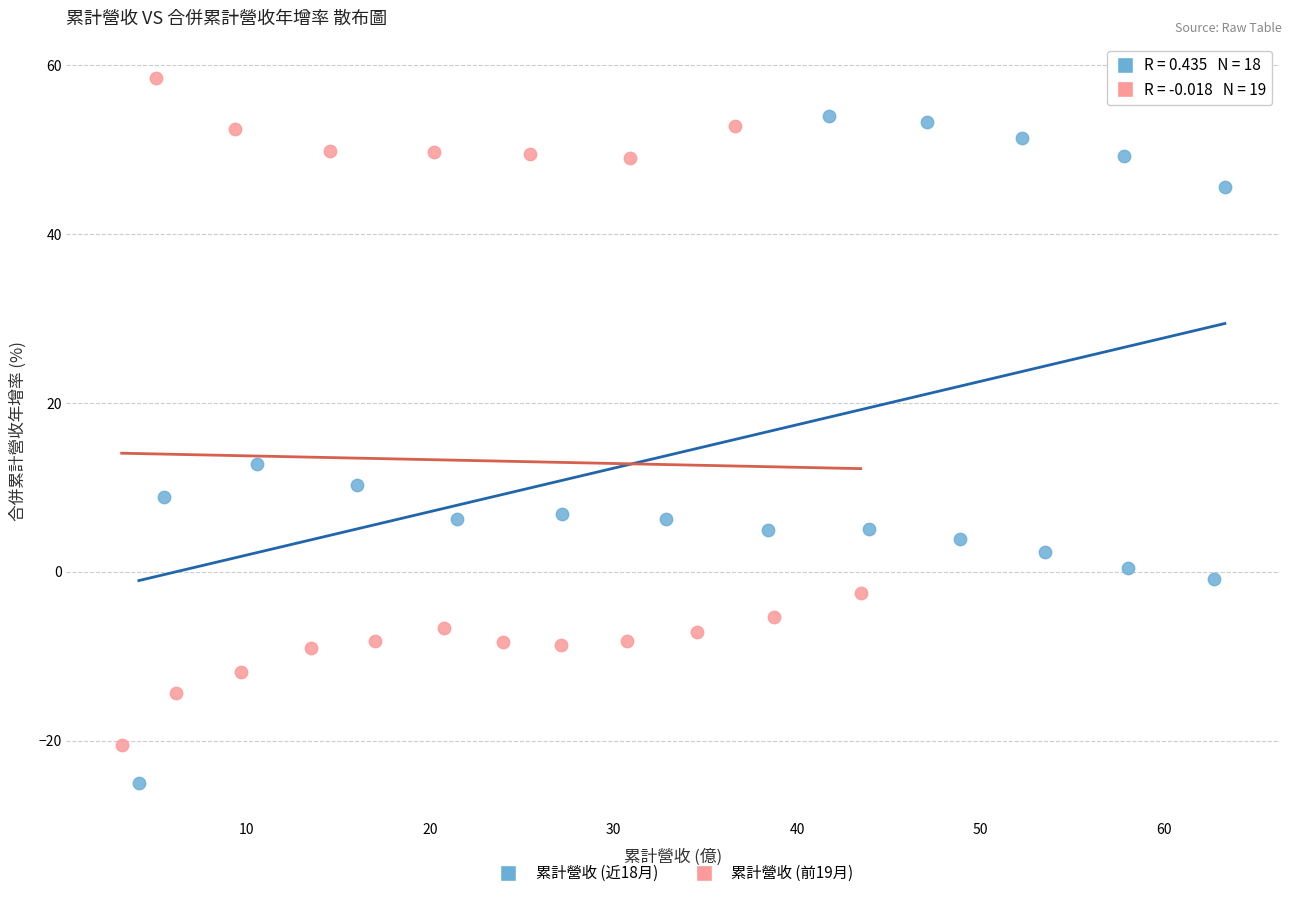

Which series reaches the minimum Y coordinate?

累計營收 (近18月)